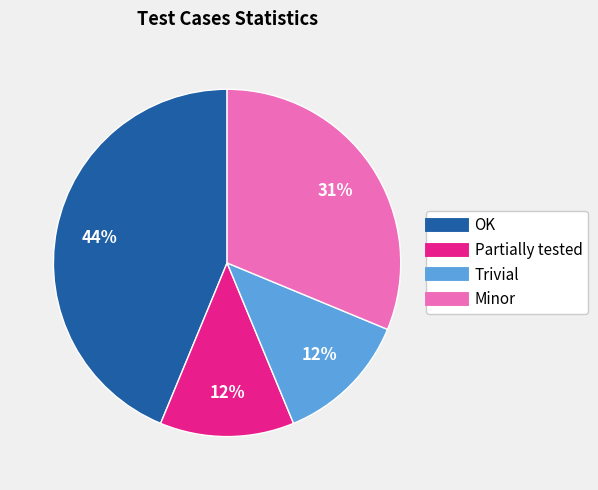

Combined, do OK and Partially tested account for over 50%?

Yes